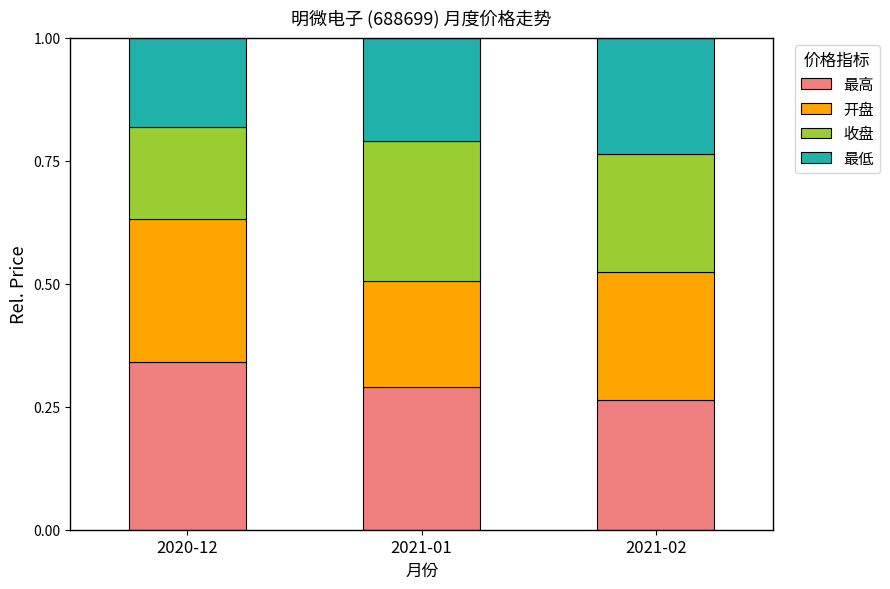

True or false: 最高 has a value of 0.1 at 2021-02.

False